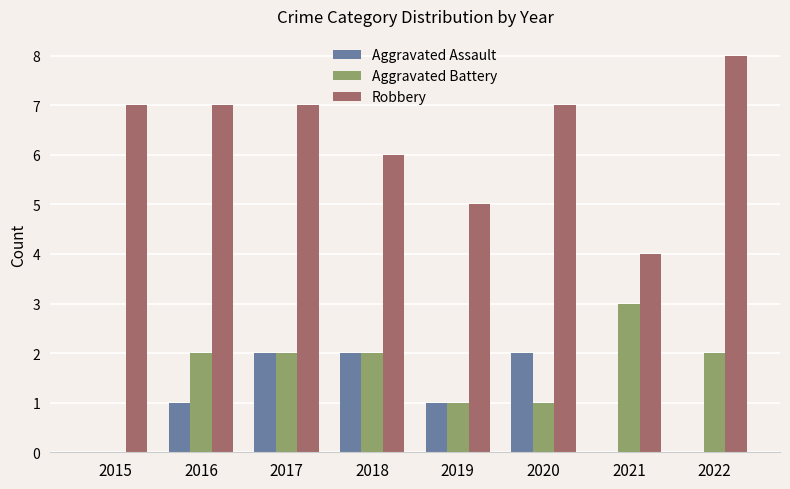

What is the total value across all series at 2018?

10